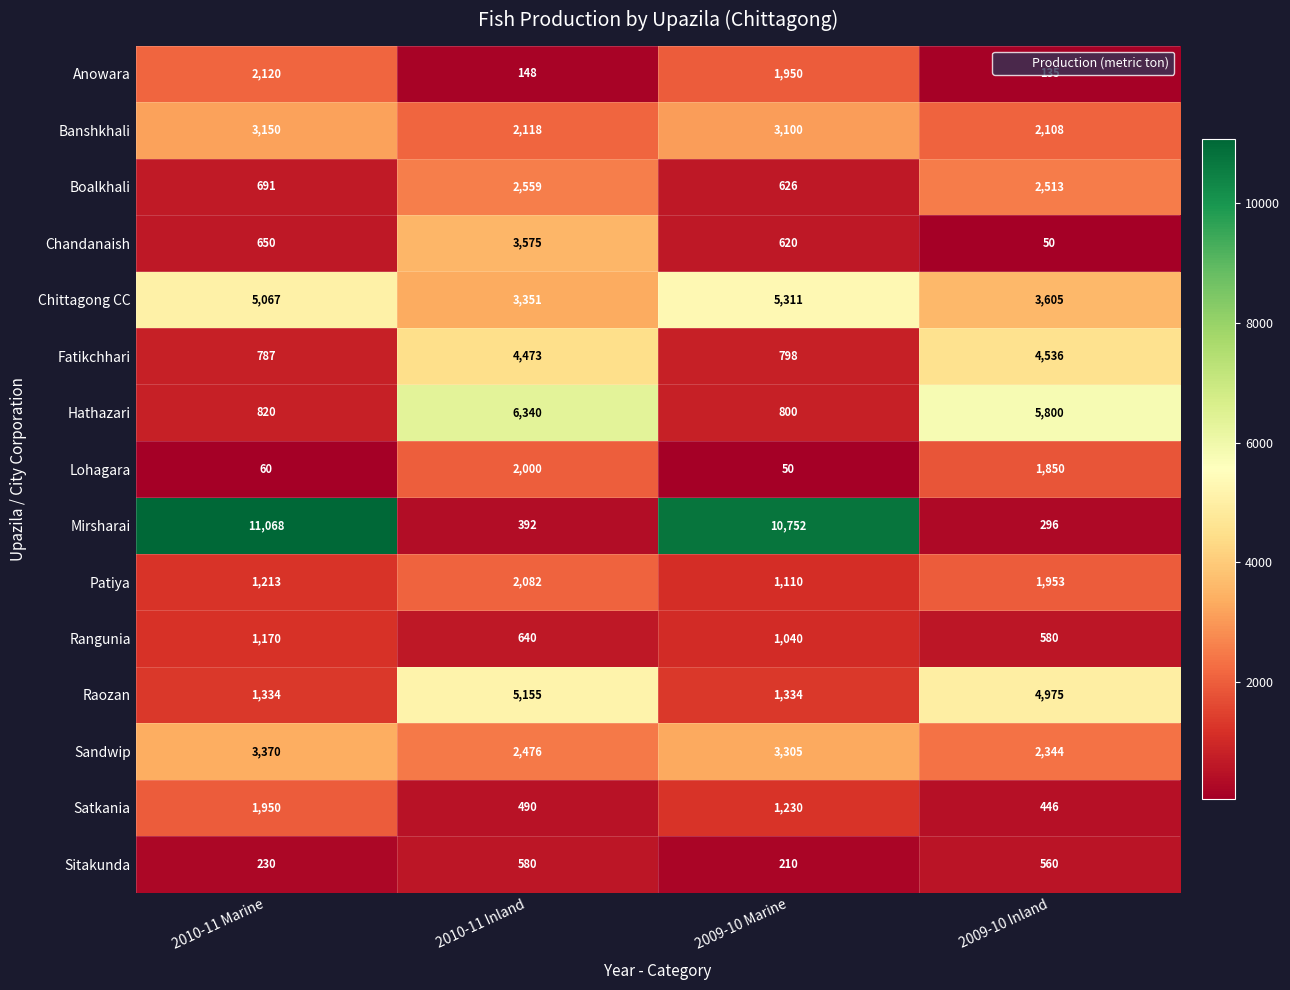

What is the minimum value shown in the chart?

50